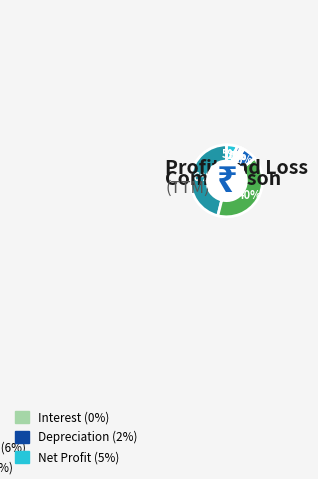

Is there a majority slice in this chart?

No